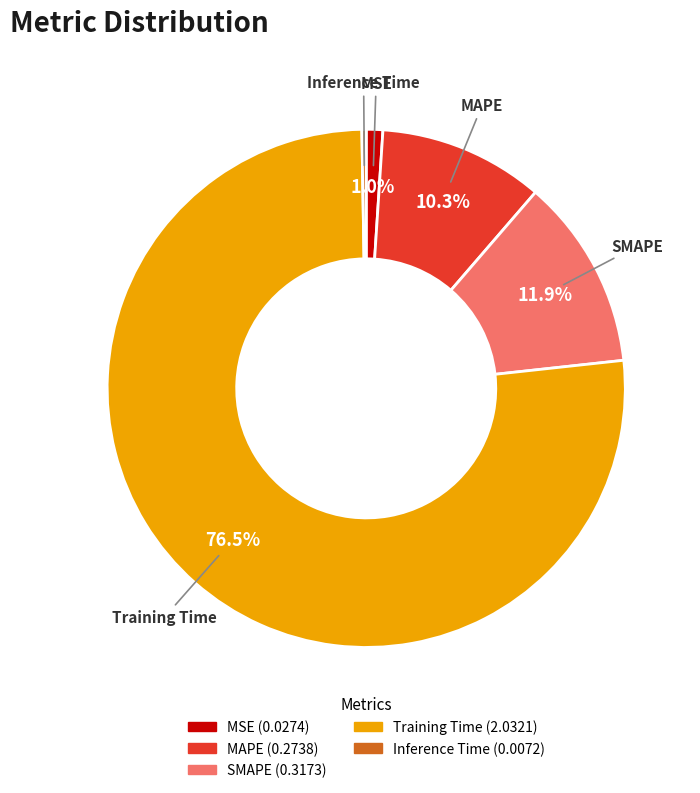

Is there any slice that represents more than half of the pie?

Yes